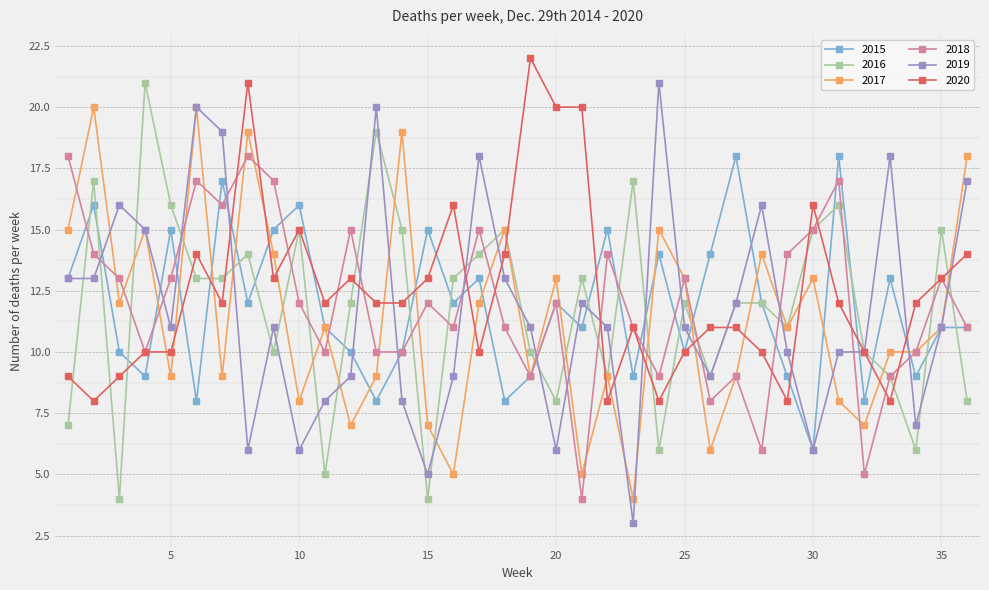

Reading right to left, what are all the values shown in this chart?

2015: 11	11	9	13	8	18	6	9	12	18	14	10	14	9	15	11	12	9	8	13	12	15	10	8	10	11	16	15	12	17	8	15	9	10	16	13
2016: 8	15	6	9	10	16	15	11	12	12	9	12	6	17	9	13	8	10	15	14	13	4	15	19	12	5	15	10	14	13	13	16	21	4	17	7
2017: 18	11	10	10	7	8	13	11	14	9	6	13	15	4	9	5	13	9	15	12	5	7	19	9	7	11	8	14	19	9	20	9	15	12	20	15
2018: 11	13	10	9	5	17	15	14	6	9	8	13	9	11	14	4	12	9	11	15	11	12	10	10	15	10	12	17	18	16	17	13	10	13	14	18
2019: 17	11	7	18	10	10	6	10	16	12	9	11	21	3	11	12	6	11	13	18	9	5	8	20	9	8	6	11	6	19	20	11	15	16	13	13
2020: 14	13	12	8	10	12	16	8	10	11	11	10	8	11	8	20	20	22	14	10	16	13	12	12	13	12	15	13	21	12	14	10	10	9	8	9